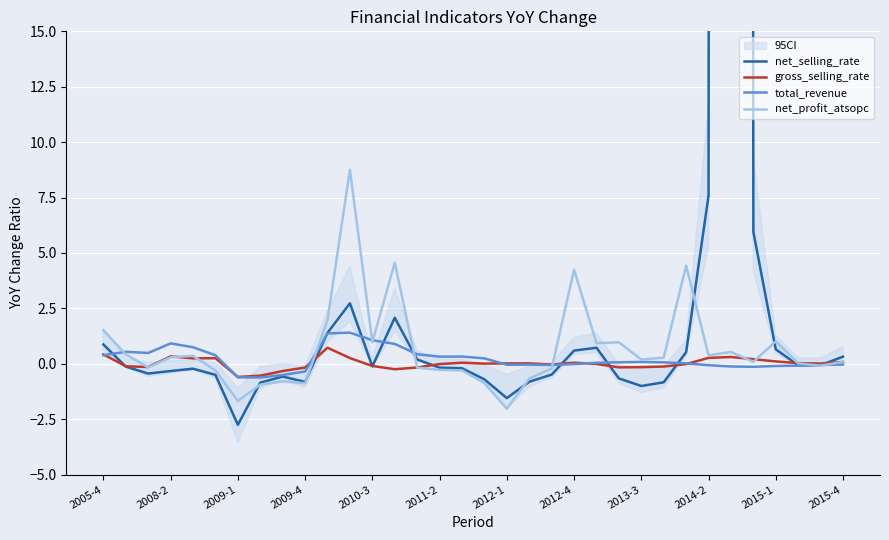

Is the value of net_profit_atsopc at 2013-3 greater than the value of total_revenue at 2008-2?

No